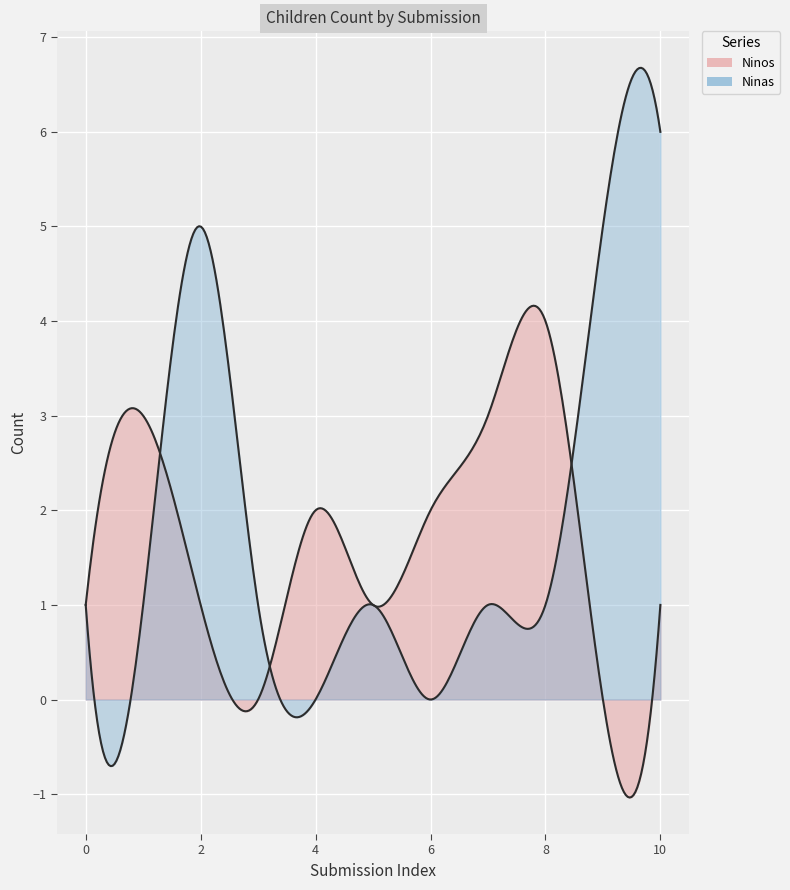

Reading left to right, extract all data points from this chart.

Ninos: 1	3	1	0	2	1	2	3	4	0	1
Ninas: 1	1	5	1	0	1	0	1	1	5	6